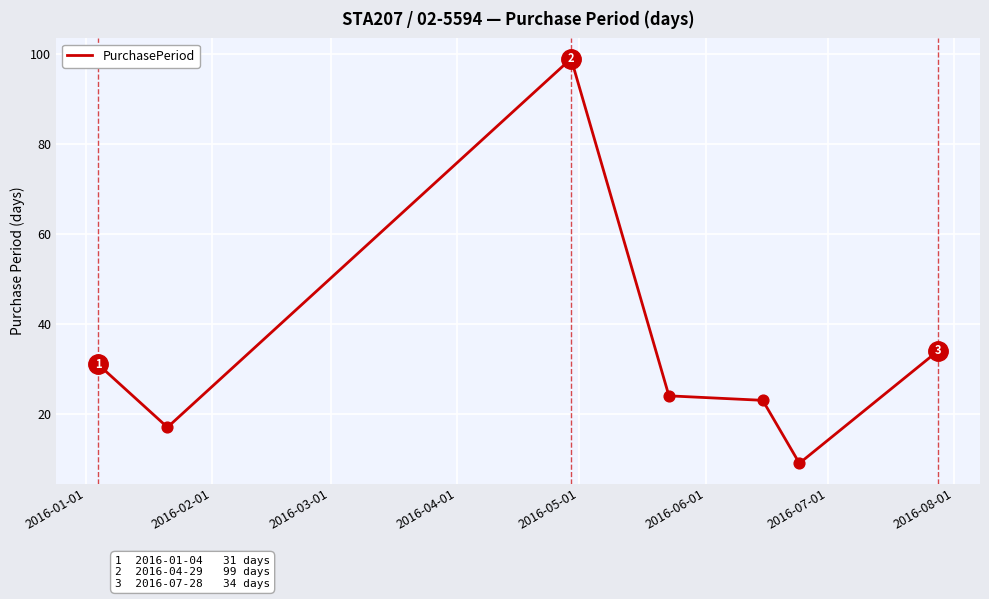

What is the maximum value shown in the chart?

99